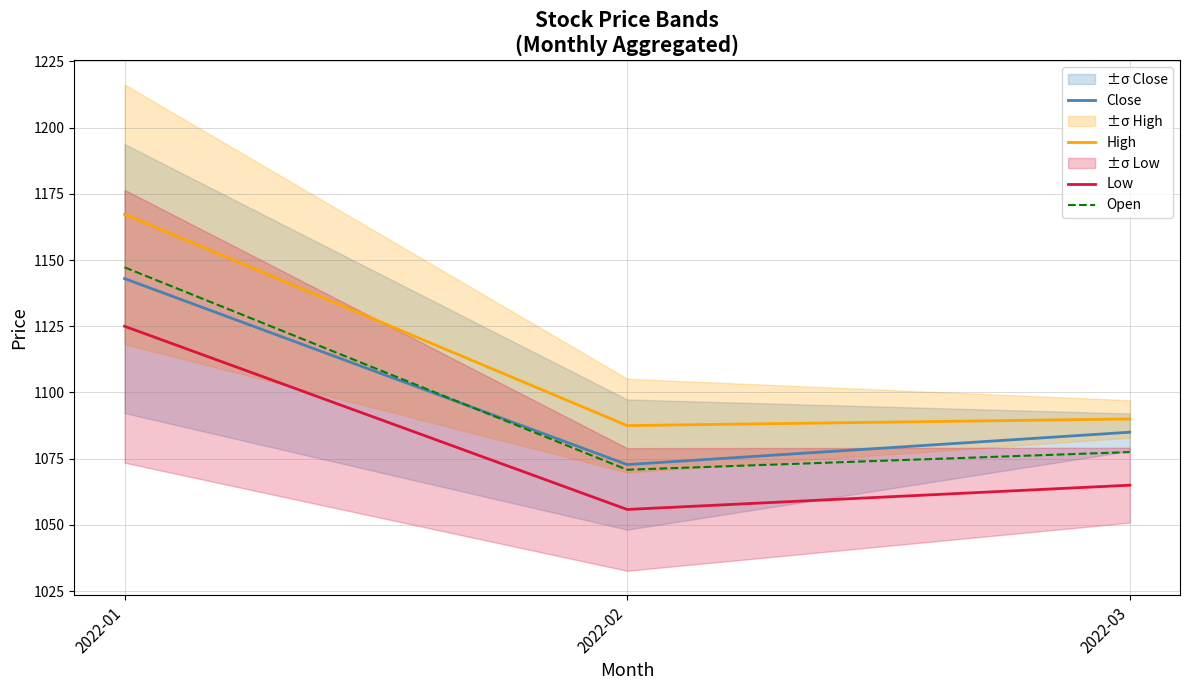

Which series changed the most between 2022-02 and 2022-03?

Close